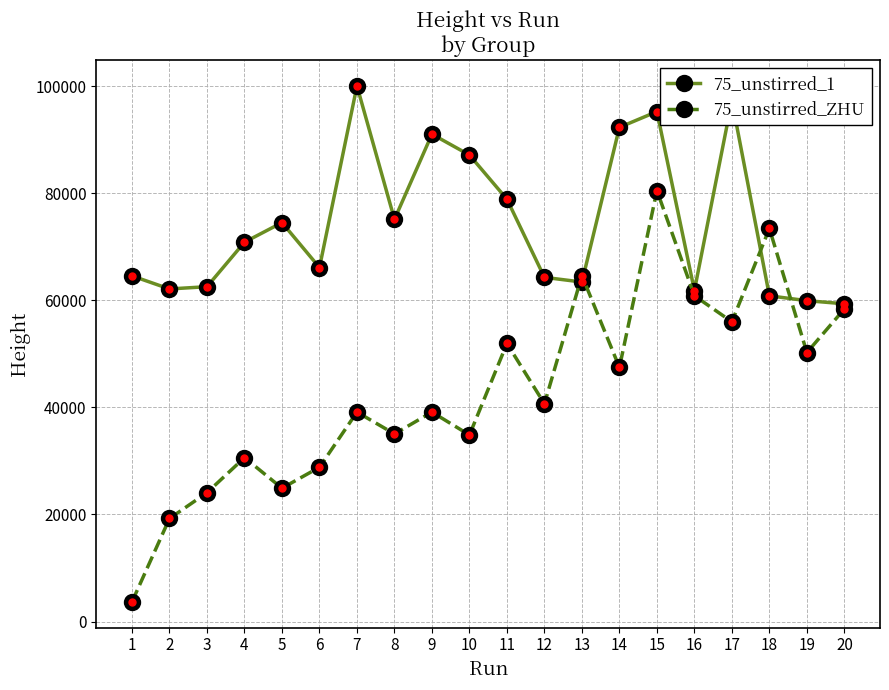

True or false: 75_unstirred_1 and 75_unstirred_ZHU cross at least once.

True